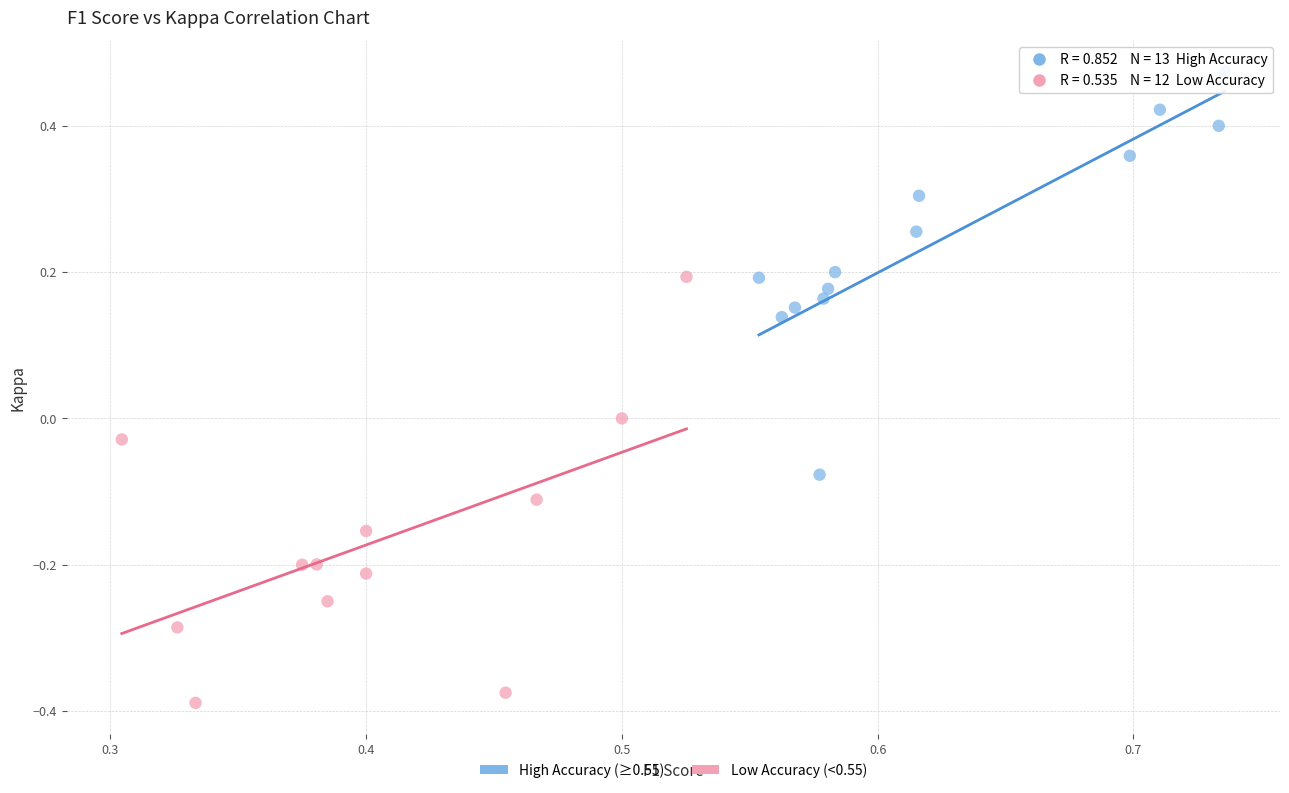

Which series contains the lowest Y value?

Low Accuracy (<0.55)